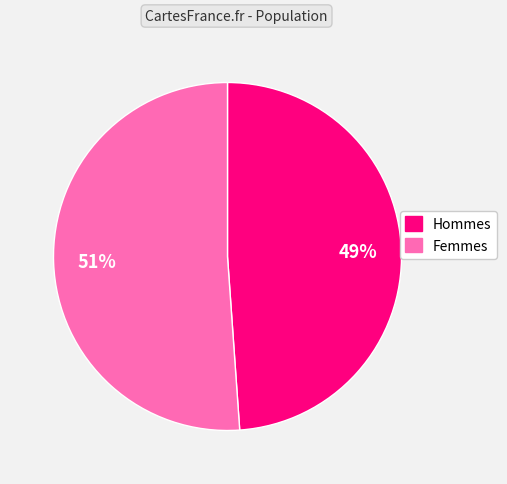

To the nearest percent, what is the difference between the largest and smallest slice percentages?

2%